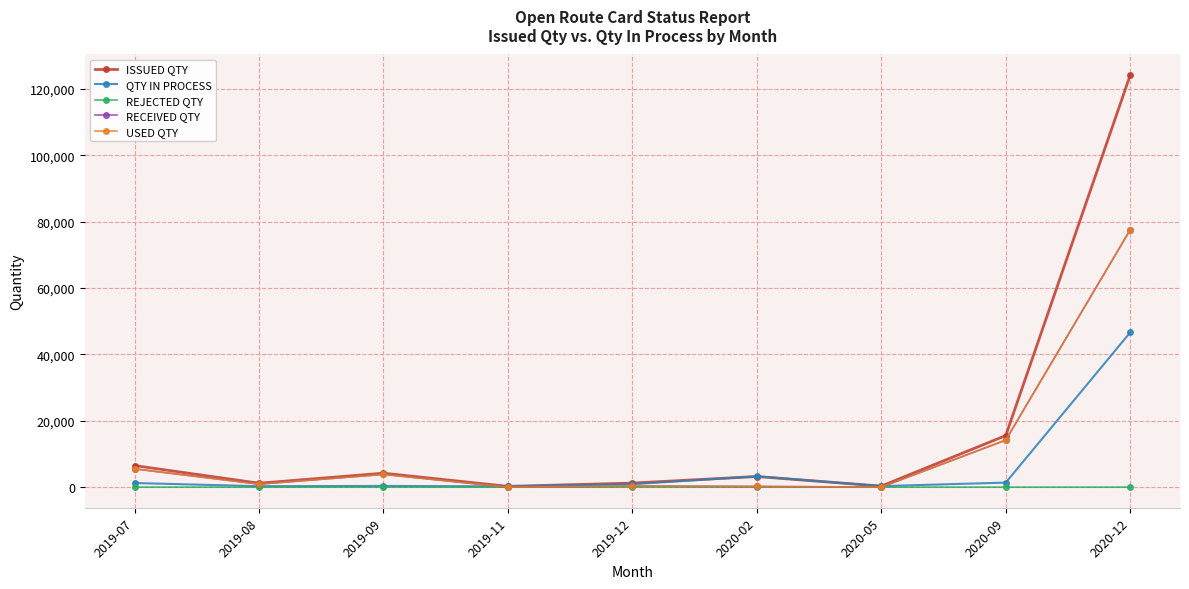

The value of USED QTY at 2019-09 is 6212. True or false?

False